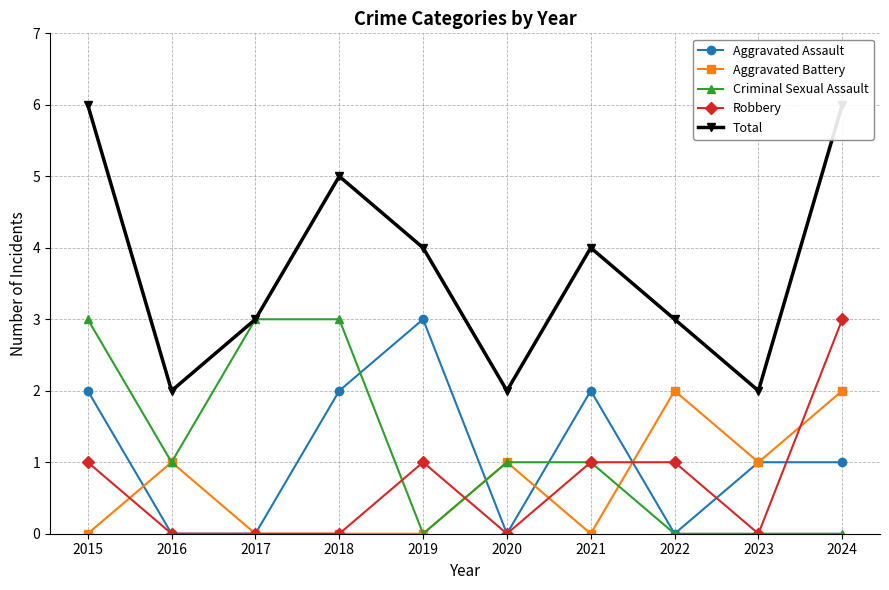

What is the spread (max minus min) of values at 2022?

3